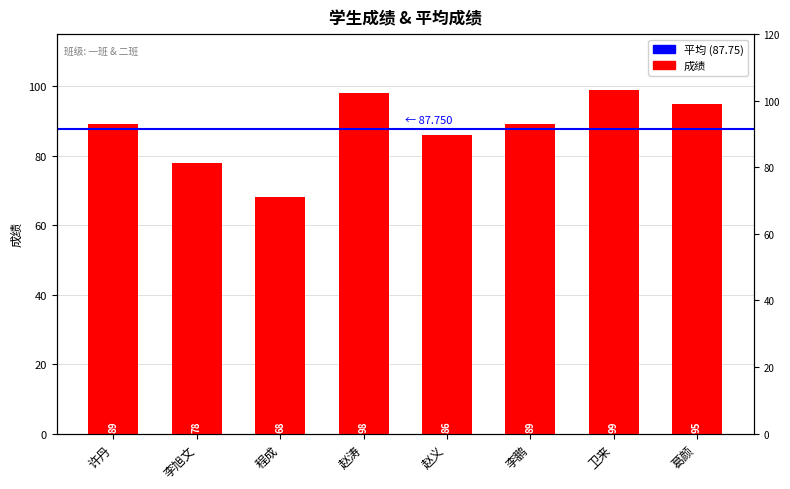

How many data points are above 89?

3